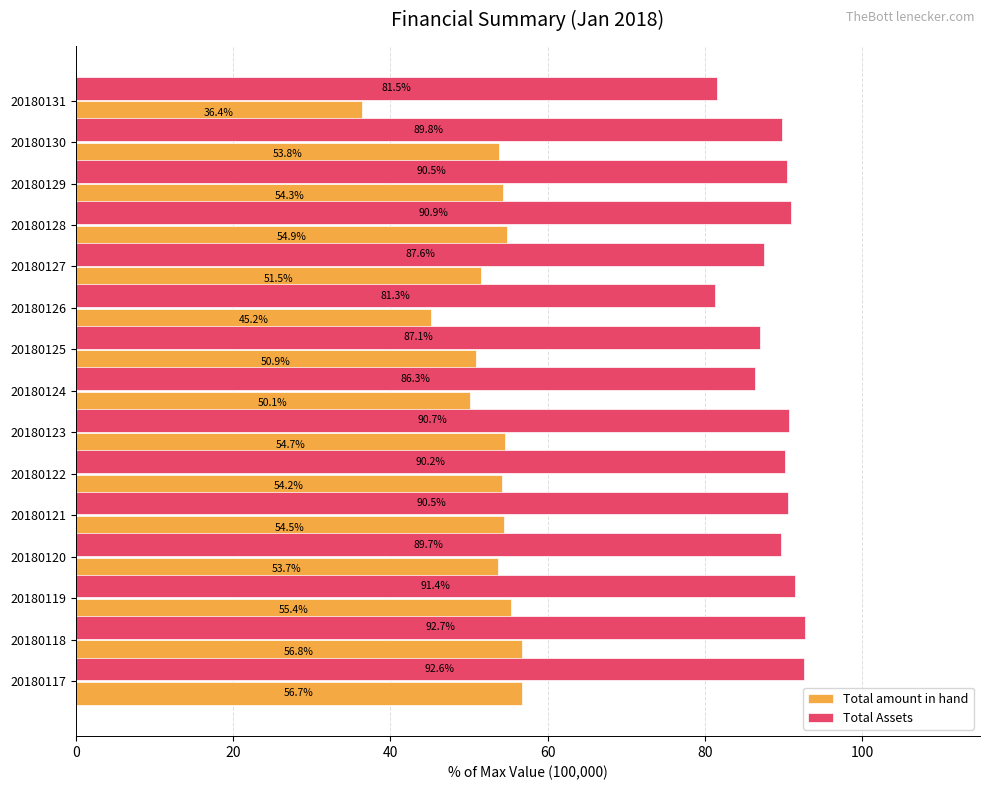

What is the difference between the second highest and second lowest values in the Total Assets series?

11.1